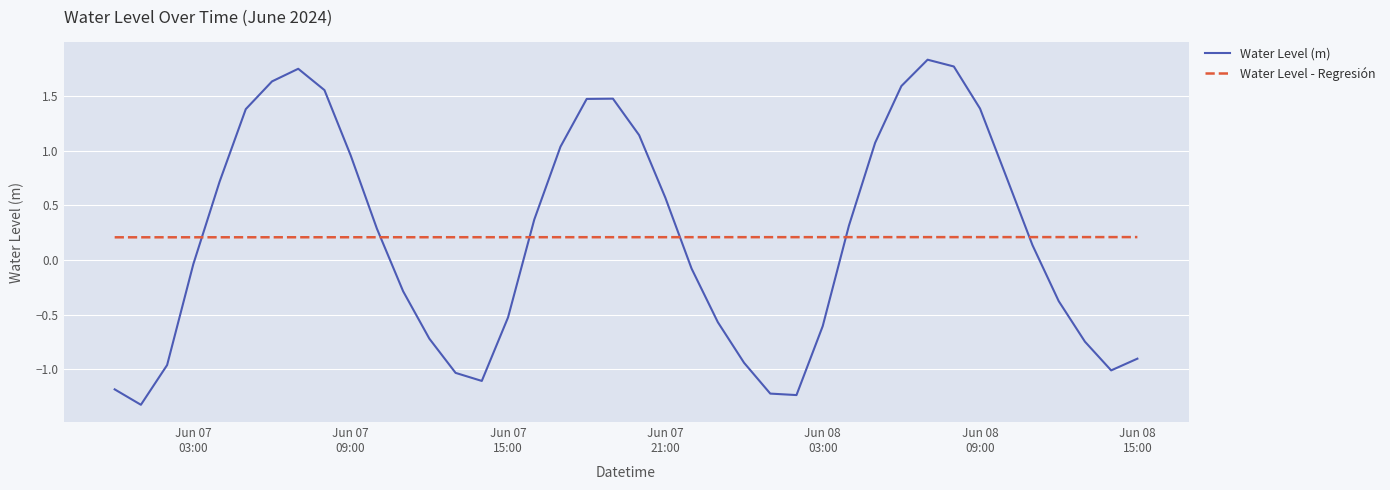

Which series ends up on top after the final intersection of Water Level (m) and Water Level - Regresión?

Water Level - Regresión